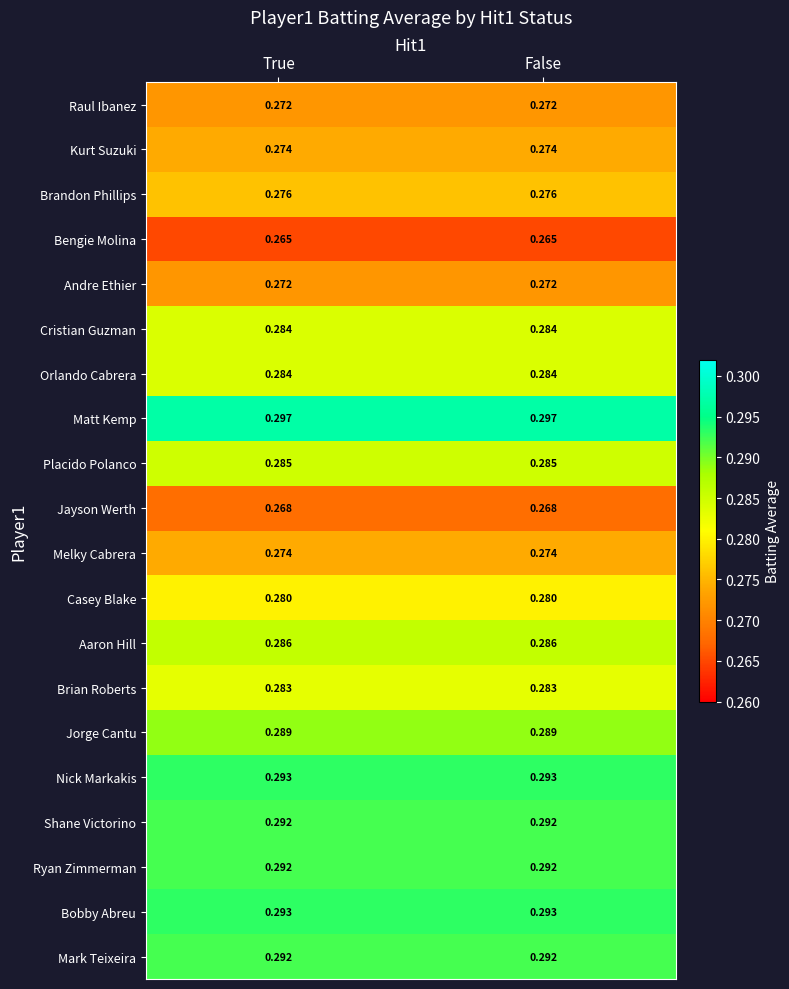

Is the value of Aaron Hill at False greater than the value of Cristian Guzman at True?

Yes